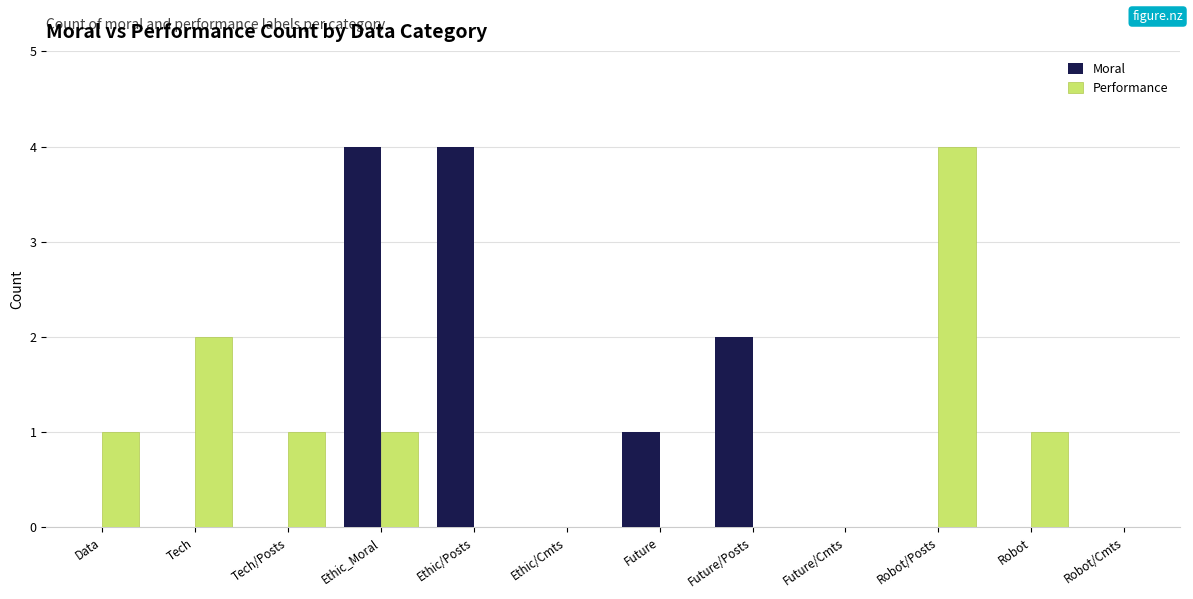

What is the sum of the Performance values at Tech and Robot?

3